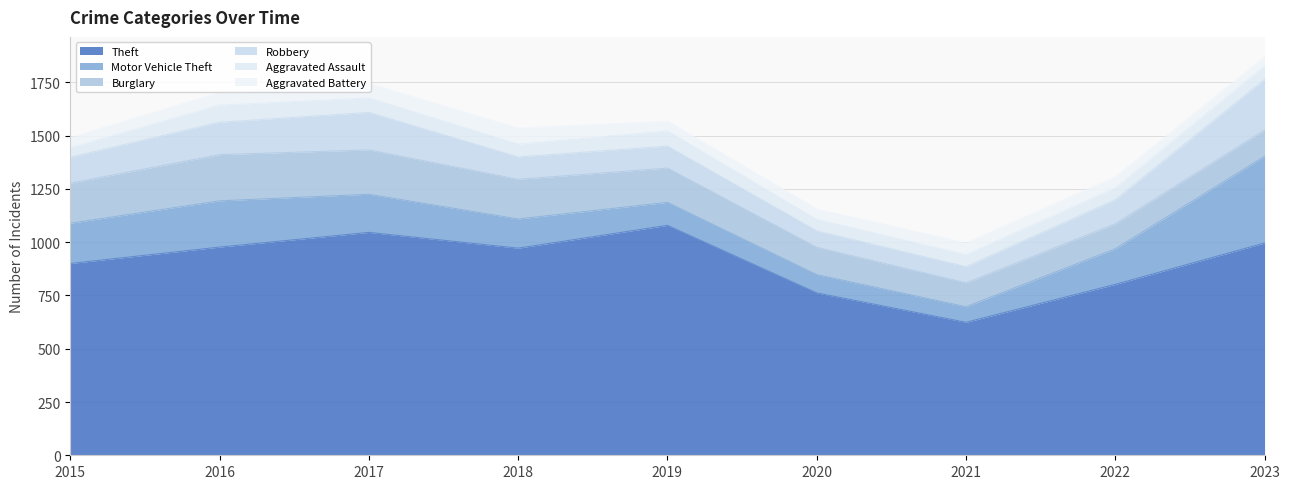

The value of Aggravated Assault at 2020 is 38. True or false?

False